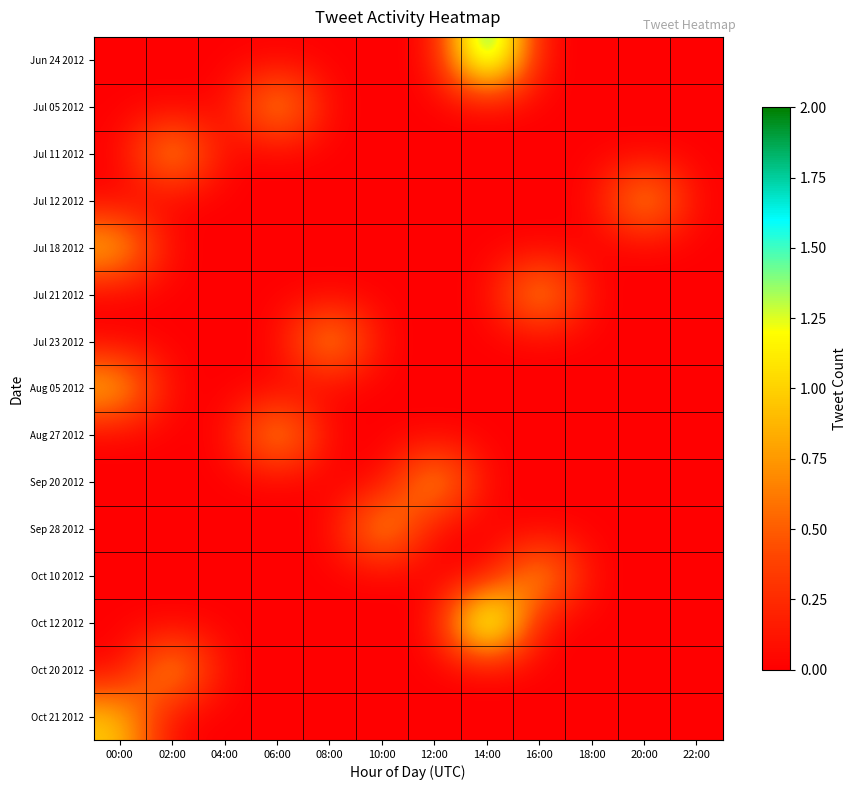

Reading left to right, transcribe all the data shown in this chart.

Jun 24 2012: 00:00=0	02:00=0	04:00=0	06:00=0	08:00=0	10:00=0	12:00=0	14:00=2	16:00=0	18:00=0	20:00=0	22:00=0
Jul 05 2012: 00:00=0	02:00=0	04:00=0	06:00=1	08:00=0	10:00=0	12:00=0	14:00=0	16:00=0	18:00=0	20:00=0	22:00=0
Jul 11 2012: 00:00=0	02:00=1	04:00=0	06:00=0	08:00=0	10:00=0	12:00=0	14:00=0	16:00=0	18:00=0	20:00=0	22:00=0
Jul 12 2012: 00:00=0	02:00=0	04:00=0	06:00=0	08:00=0	10:00=0	12:00=0	14:00=0	16:00=0	18:00=0	20:00=1	22:00=0
Jul 18 2012: 00:00=1	02:00=0	04:00=0	06:00=0	08:00=0	10:00=0	12:00=0	14:00=0	16:00=0	18:00=0	20:00=0	22:00=0
Jul 21 2012: 00:00=0	02:00=0	04:00=0	06:00=0	08:00=0	10:00=0	12:00=0	14:00=0	16:00=1	18:00=0	20:00=0	22:00=0
Jul 23 2012: 00:00=0	02:00=0	04:00=0	06:00=0	08:00=1	10:00=0	12:00=0	14:00=0	16:00=0	18:00=0	20:00=0	22:00=0
Aug 05 2012: 00:00=1	02:00=0	04:00=0	06:00=0	08:00=0	10:00=0	12:00=0	14:00=0	16:00=0	18:00=0	20:00=0	22:00=0
Aug 27 2012: 00:00=0	02:00=0	04:00=0	06:00=1	08:00=0	10:00=0	12:00=0	14:00=0	16:00=0	18:00=0	20:00=0	22:00=0
Sep 20 2012: 00:00=0	02:00=0	04:00=0	06:00=0	08:00=0	10:00=0	12:00=1	14:00=0	16:00=0	18:00=0	20:00=0	22:00=0
Sep 28 2012: 00:00=0	02:00=0	04:00=0	06:00=0	08:00=0	10:00=1	12:00=0	14:00=0	16:00=0	18:00=0	20:00=0	22:00=0
Oct 10 2012: 00:00=0	02:00=0	04:00=0	06:00=0	08:00=0	10:00=0	12:00=0	14:00=0	16:00=1	18:00=0	20:00=0	22:00=0
Oct 12 2012: 00:00=0	02:00=0	04:00=0	06:00=0	08:00=0	10:00=0	12:00=0	14:00=2	16:00=0	18:00=0	20:00=0	22:00=0
Oct 20 2012: 00:00=0	02:00=1	04:00=0	06:00=0	08:00=0	10:00=0	12:00=0	14:00=0	16:00=0	18:00=0	20:00=0	22:00=0
Oct 21 2012: 00:00=1	02:00=0	04:00=0	06:00=0	08:00=0	10:00=0	12:00=0	14:00=0	16:00=0	18:00=0	20:00=0	22:00=0